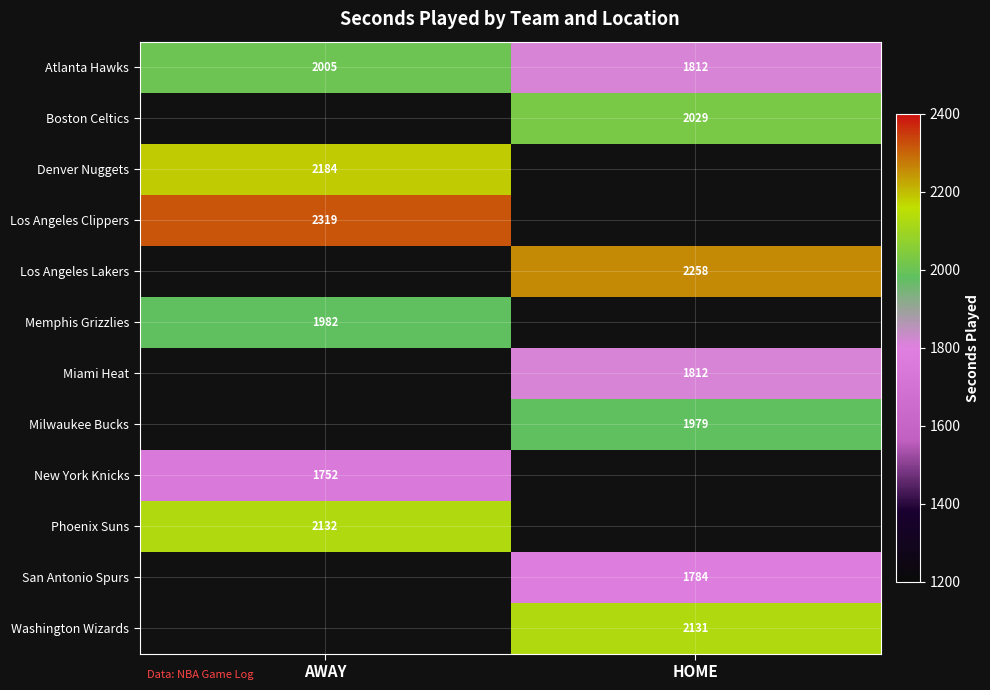

The value of Los Angeles Clippers at AWAY is 2319. True or false?

True